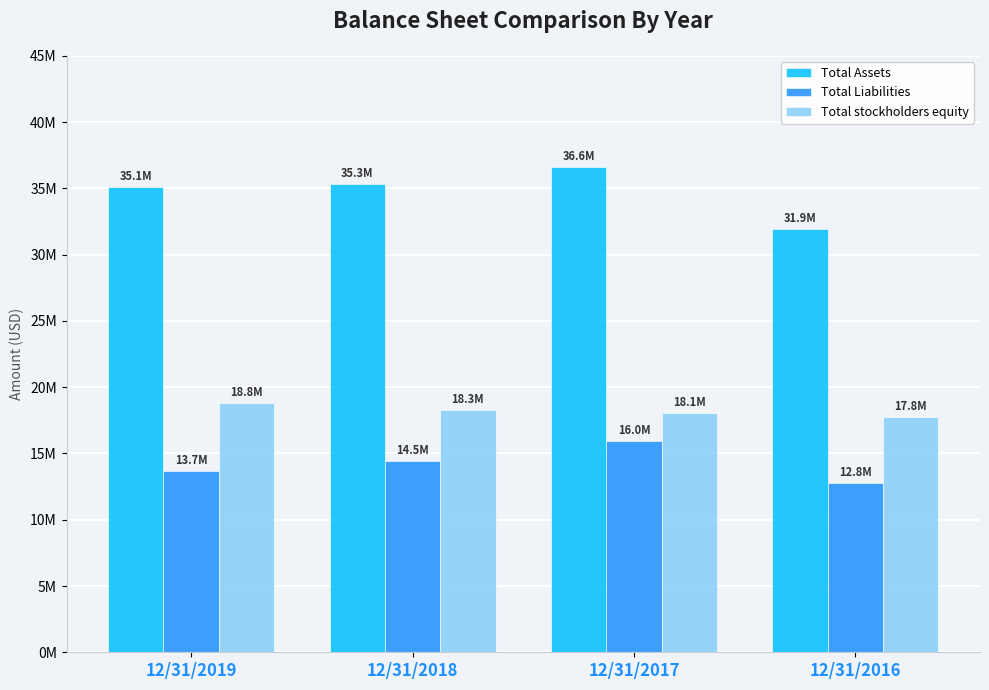

Is the value of Total stockholders equity at 12/31/2017 greater than the value of Total Liabilities at 12/31/2018?

Yes